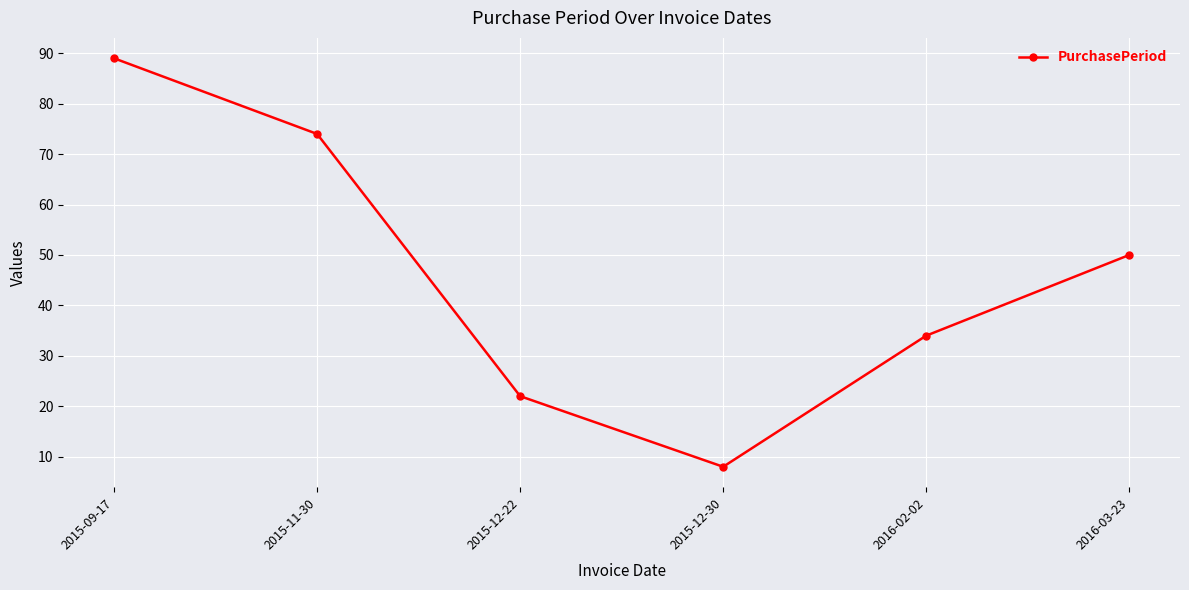

What value does the data have at 2015-11-30, to the nearest 10?

70